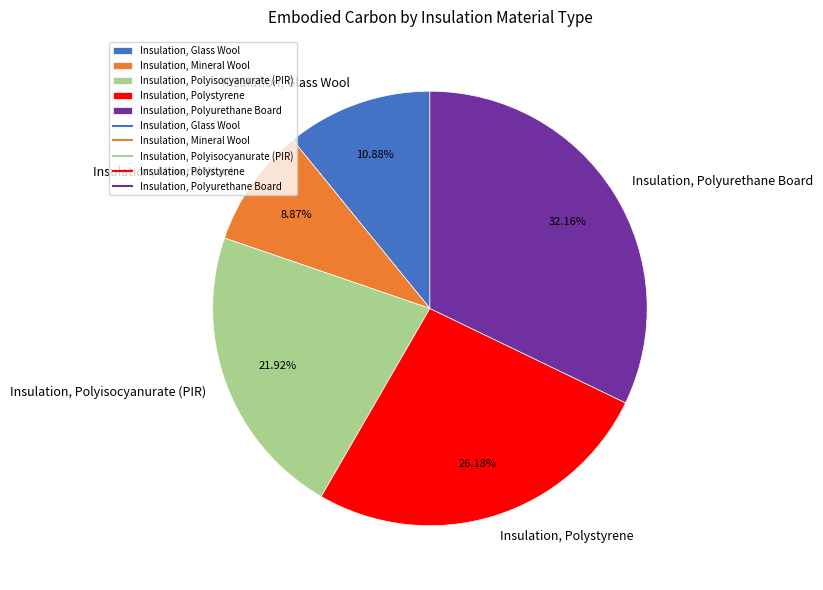

Count the number of slices in the pie.

5